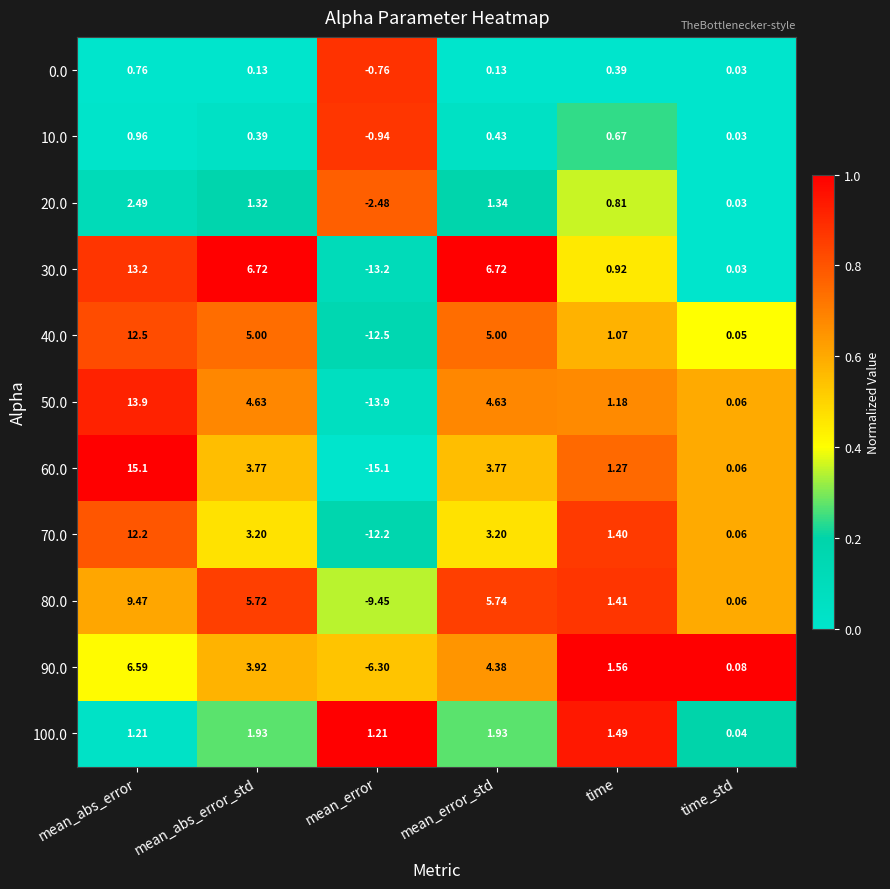

List the labels in order of 90.0 value, largest first.

mean_abs_error, mean_error_std, mean_abs_error_std, time, time_std, mean_error